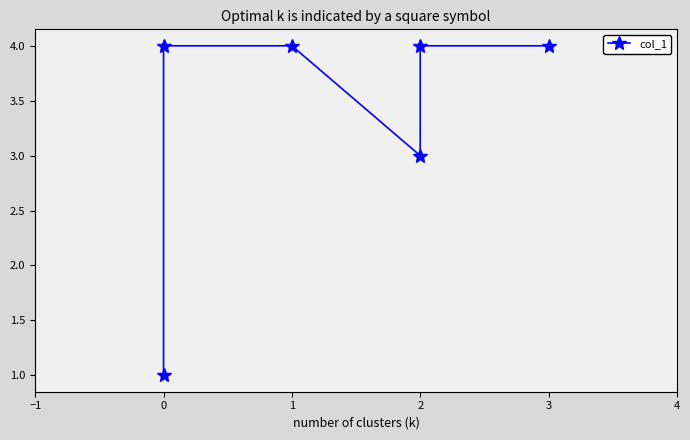

How many lines are shown in the chart?

1